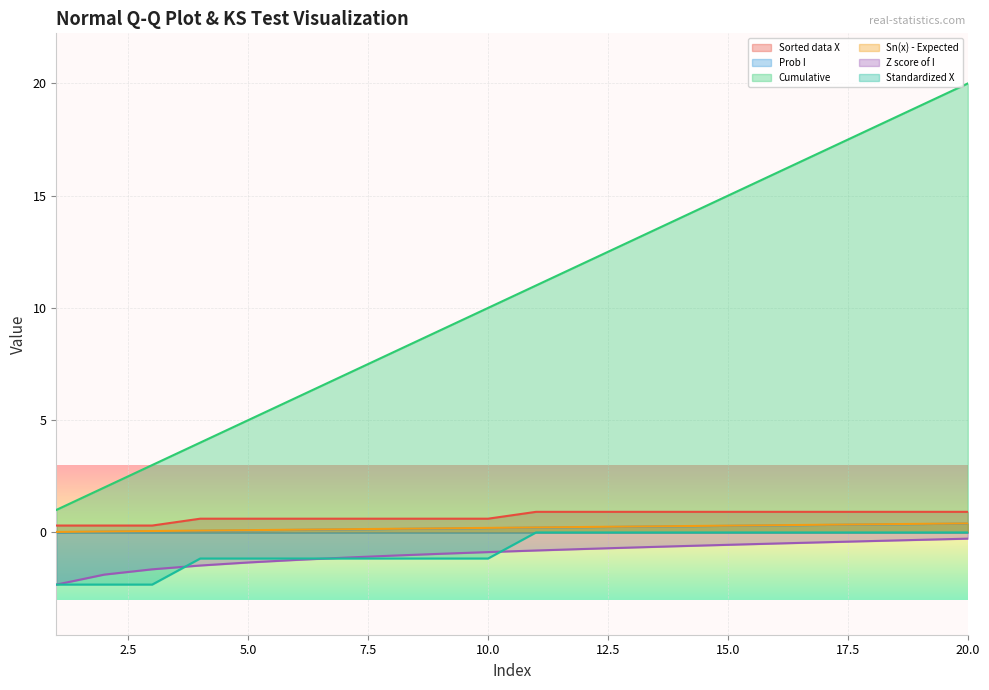

What are all the series names shown in the legend?

Sorted data X, Prob I, Cumulative, Sn(x) - Expected, Z score of I, Standardized X